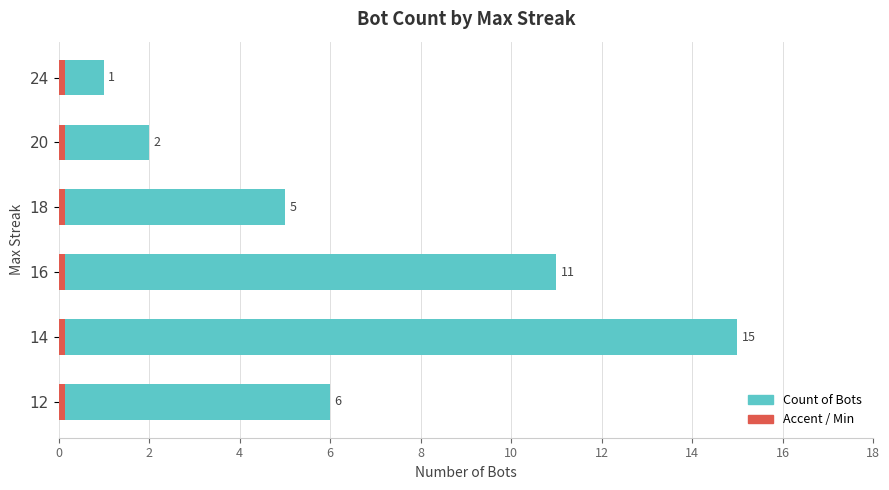

What is the change in value from 24 to 16?

+10